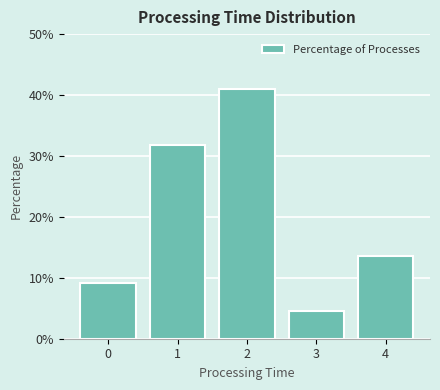

Reading left to right, transcribe this chart: for each bar, give the range it covers on the x-axis and its height. The values are not printed on the chart, so give them approximately, as read against the axis.

-0.5 to 0.5: 9
0.5 to 1.5: 32
1.5 to 2.5: 41
2.5 to 3.5: 5
3.5 to 4.5: 14